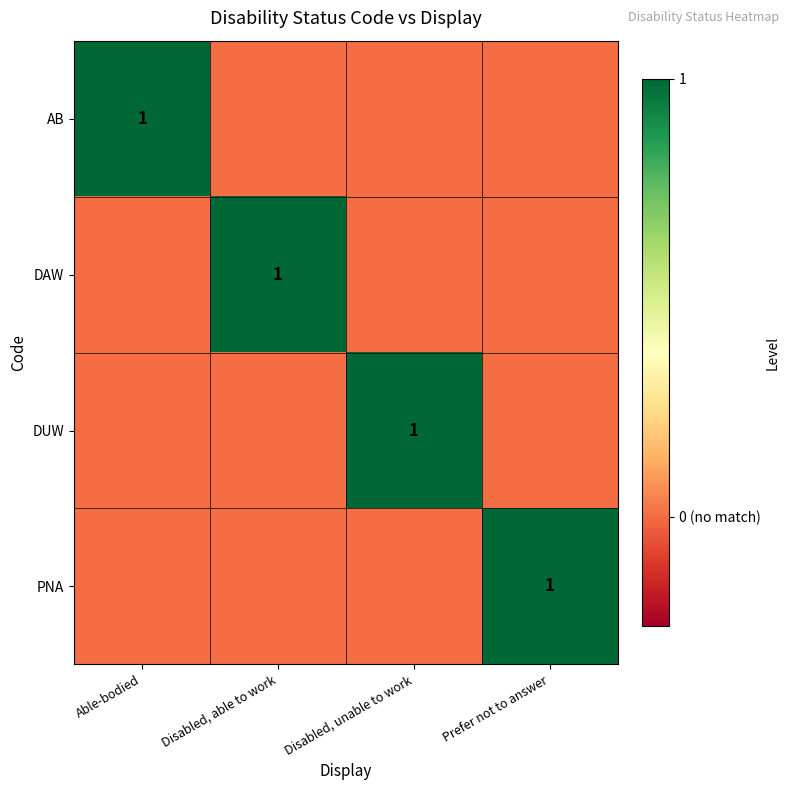

The value of PNA at Prefer not to answer is 0.7. True or false?

False